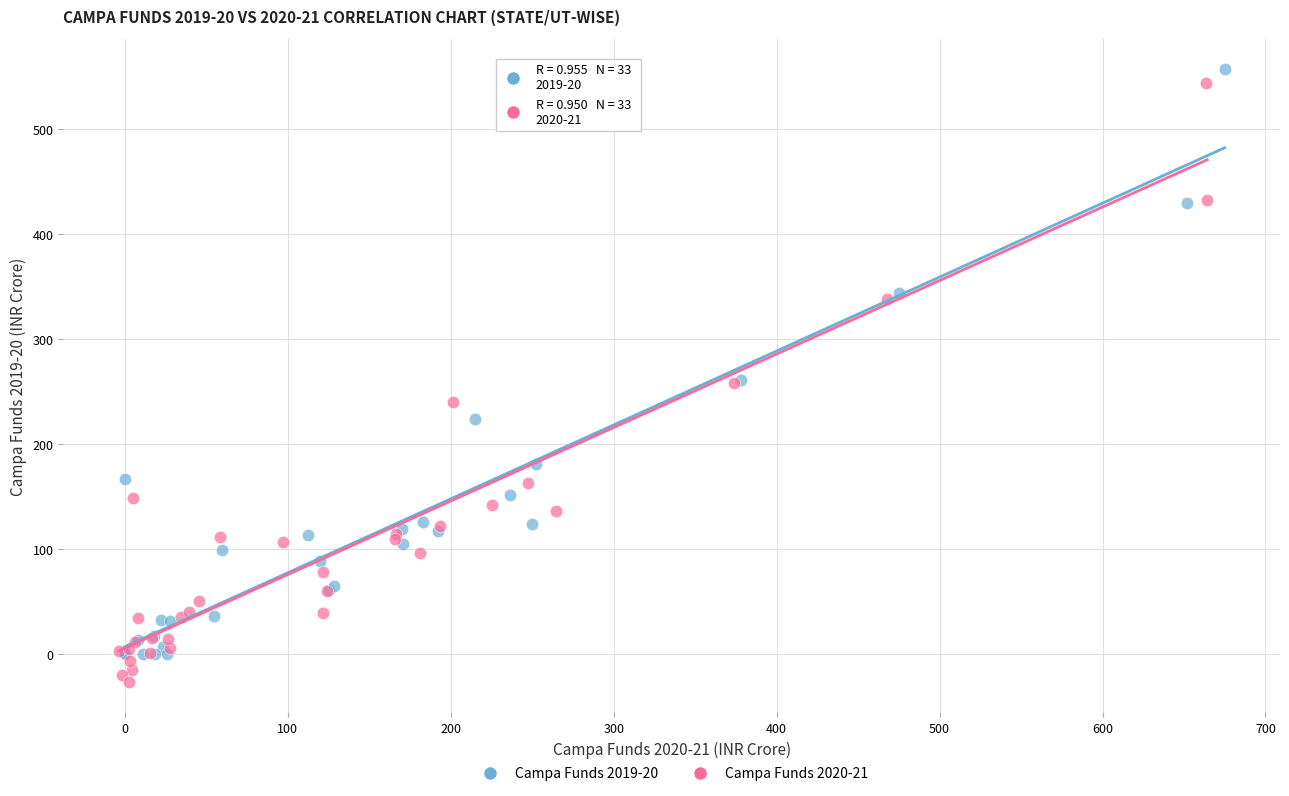

Which series reaches the minimum Y coordinate?

Campa Funds 2020-21